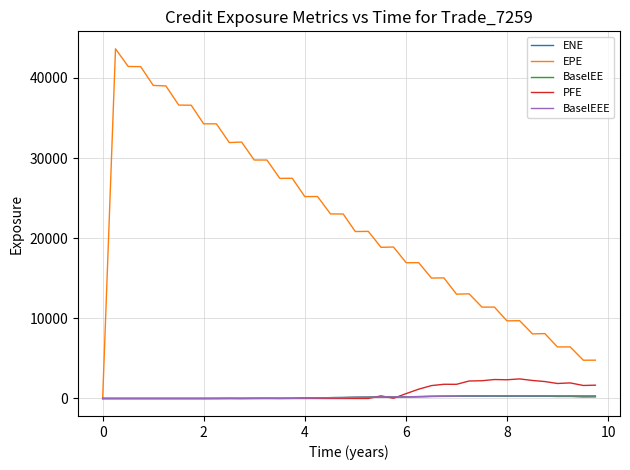

Which series has the widest spread of values?

EPE